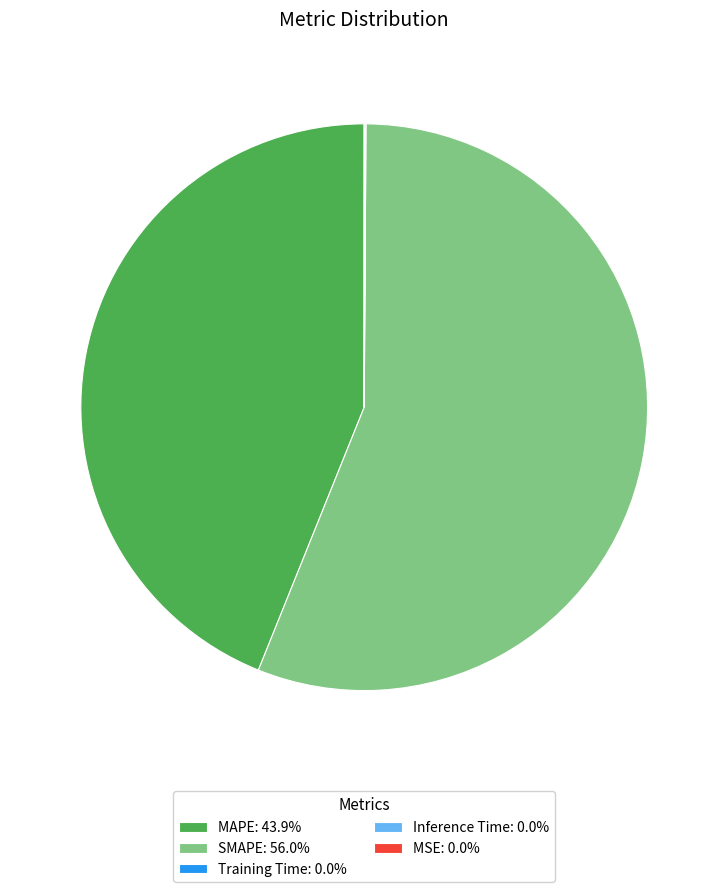

Which slice represents more than half of the pie?

SMAPE